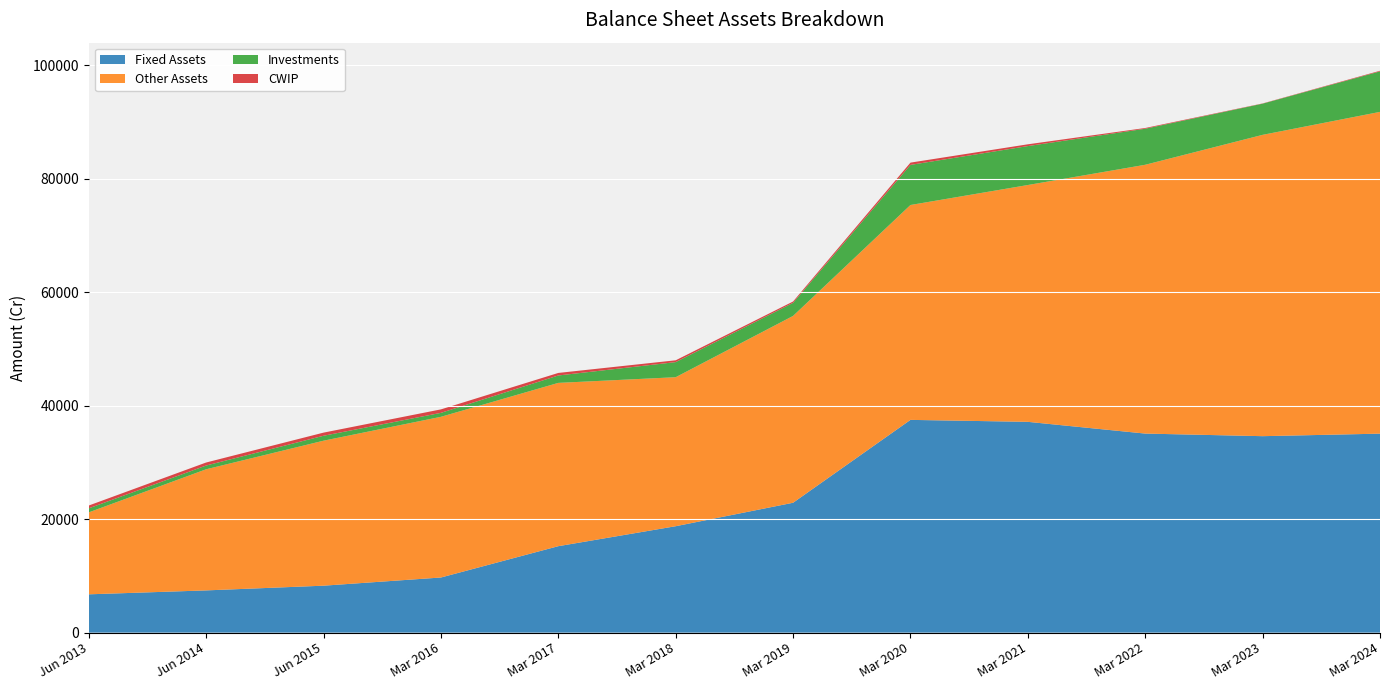

Reading left to right, extract all data points from this chart.

Fixed Assets: 6753	7444	8275	9716	15235	18753	22888	37490	37145	35077	34619	35063
Other Assets: 14440	21343	25548	28315	28773	26256	32921	37863	41728	47364	53096	56698
Investments: 713	662	869	698	1306	2660	2305	7066	6862	6351	5495	7137
CWIP: 494	531	552	611	448	320	235	400	312	129	40	108